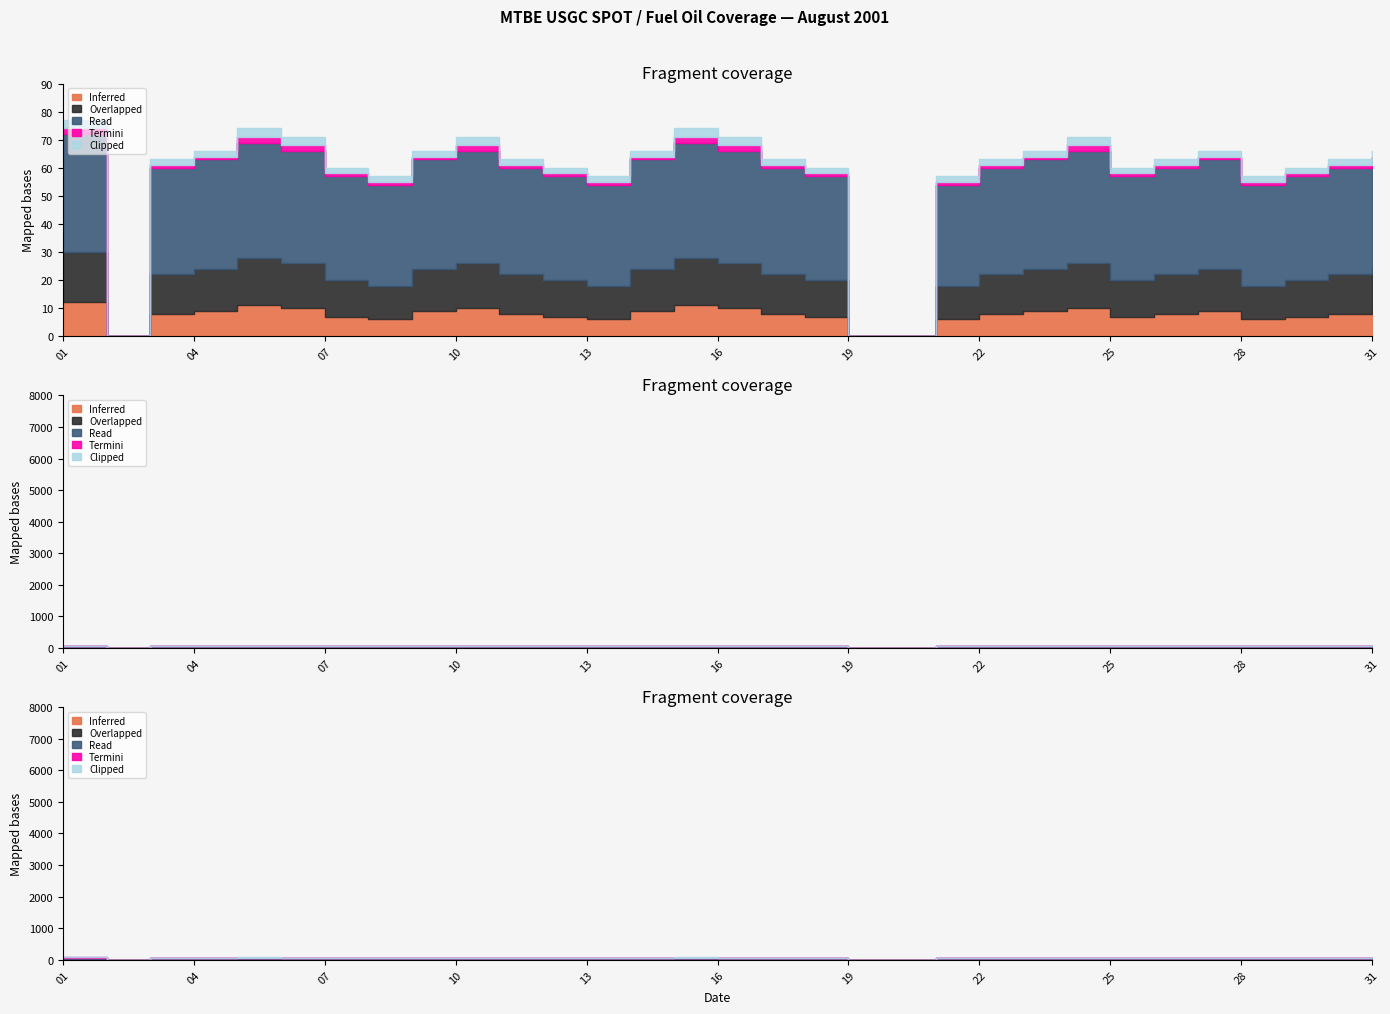

What is the difference between the maximum and minimum values in the Read series?

42